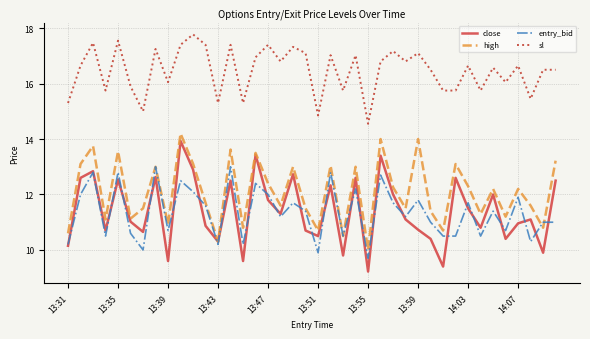

Which series has the largest total across all categories?

sl